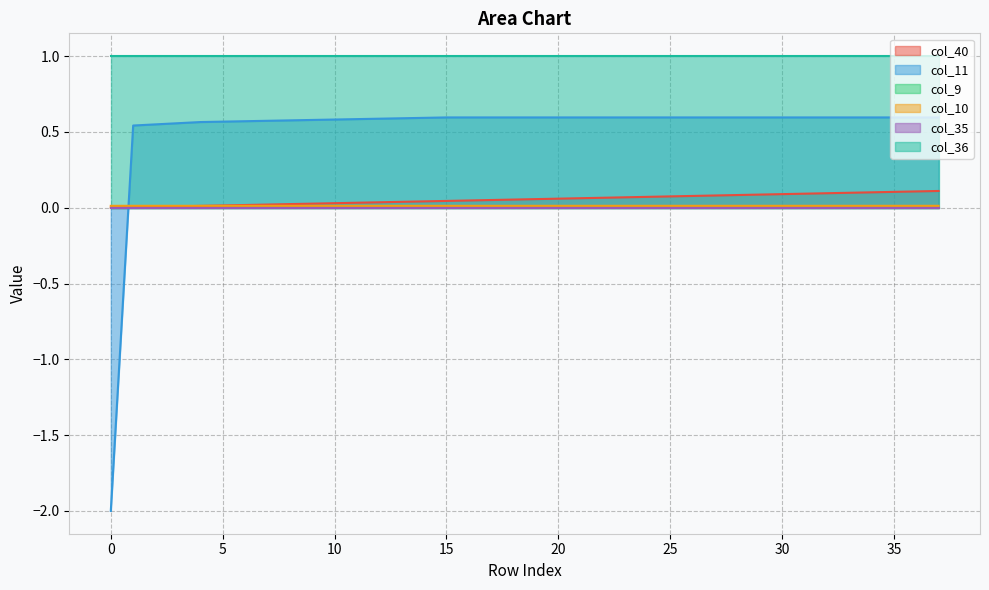

Does the chart display data point markers on the line(s)?

No